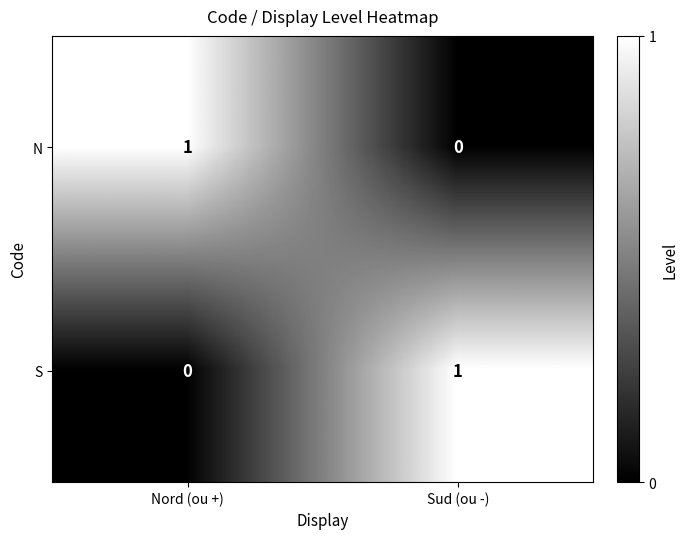

Reading left to right, transcribe all the data shown in this chart.

N: 1	0
S: 0	1